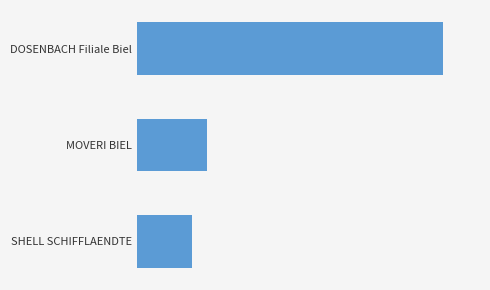

Are the bars horizontal?

Yes